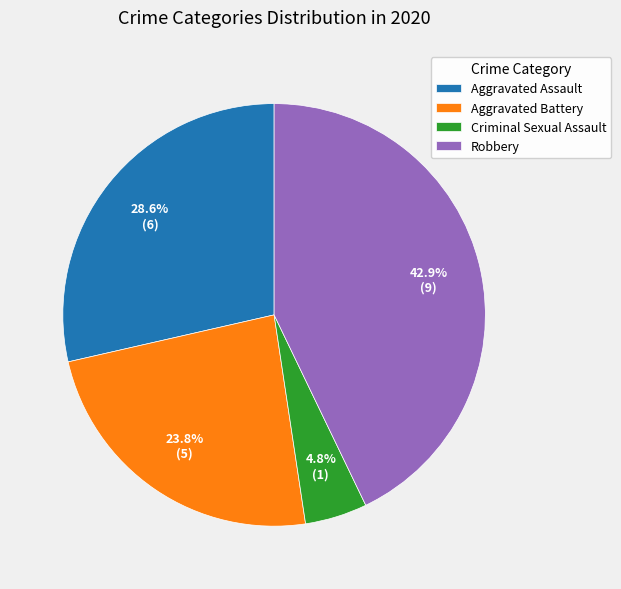

To the nearest percent, what is the difference between the largest and smallest slice percentages?

38%